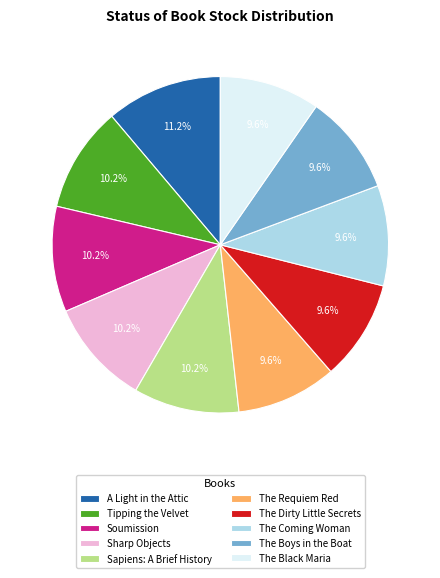

To the nearest percent, what portion does The Dirty Little Secrets represent?

10%